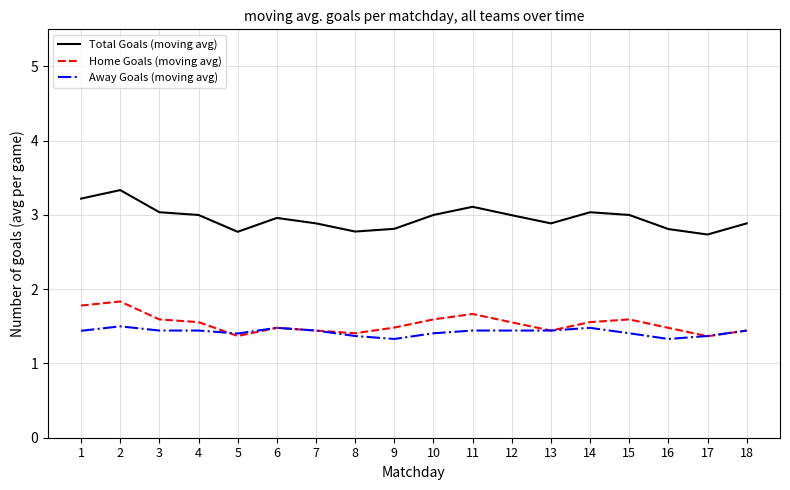

At which category is the sum across all series the highest?

2